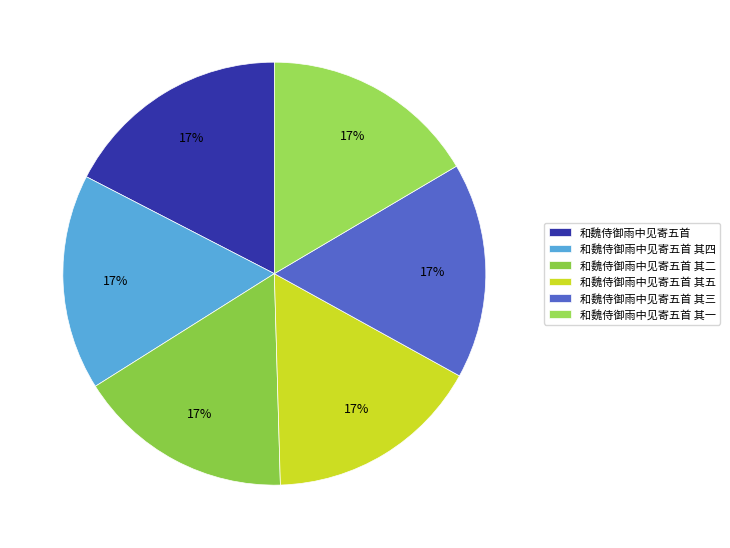

True or false: 和魏侍御雨中见寄五首 accounts for 17% of the total.

True